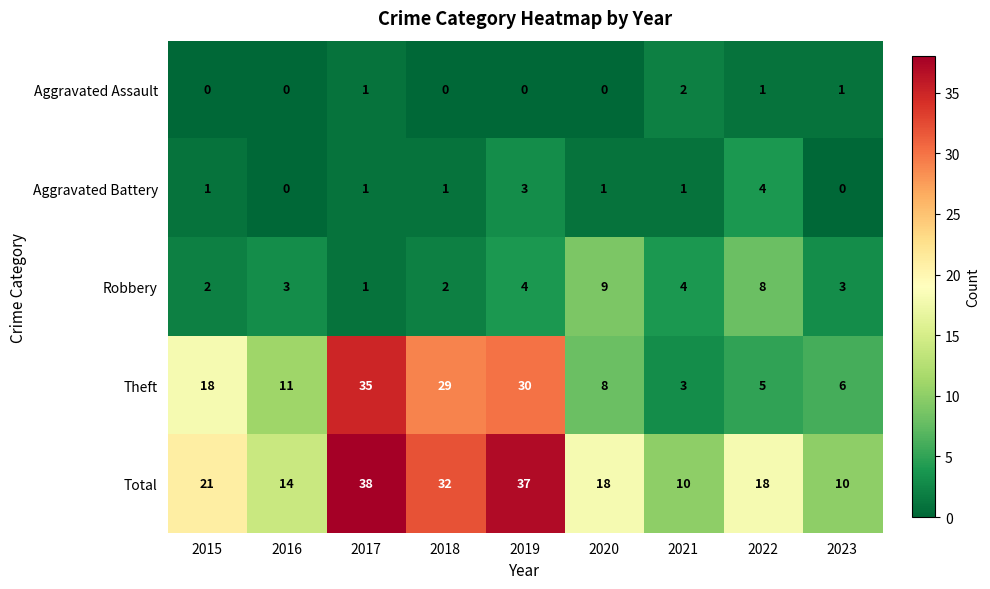

What is the minimum value for Total?

10